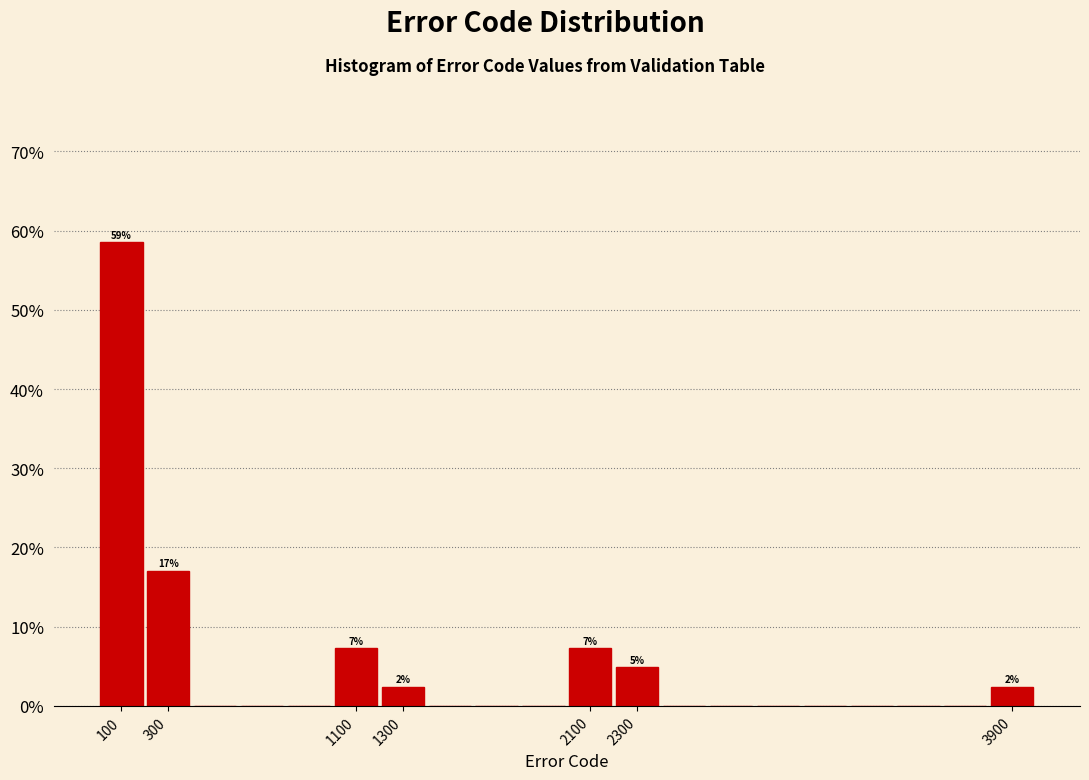

Which range on the x-axis has the tallest bar?

0 to 200